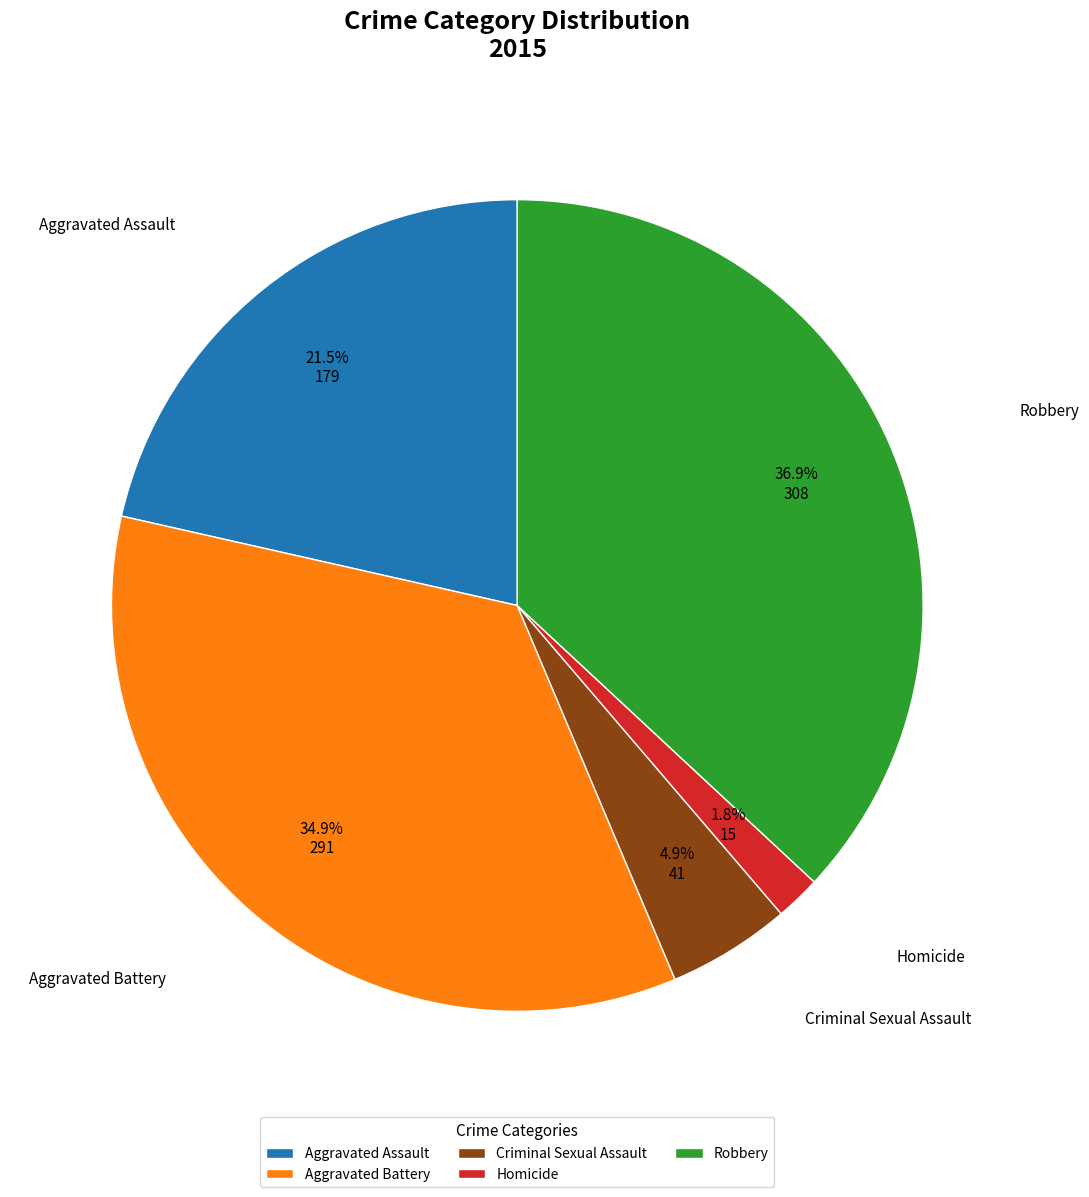

Which has a higher value, Aggravated Battery or Homicide?

Aggravated Battery